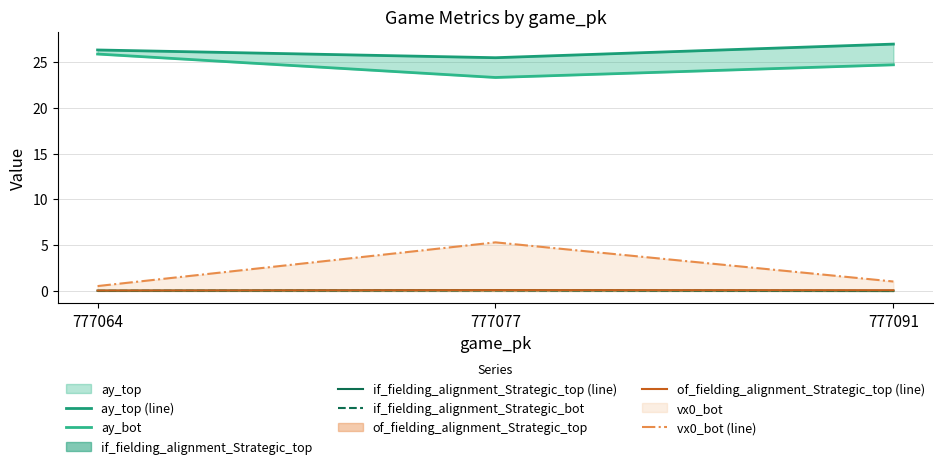

Reading left to right, list all the values displayed in this chart.

ay_top (line): 26.3	25.5	27.0
ay_bot: 25.9	23.3	24.7
if_fielding_alignment_Strategic_top (line): 0.0	0.1	0.0
if_fielding_alignment_Strategic_bot: 0.0	0.1	0.0
of_fielding_alignment_Strategic_top (line): 0.0	0.1	0.1
vx0_bot (line): 0.5	5.3	1.0